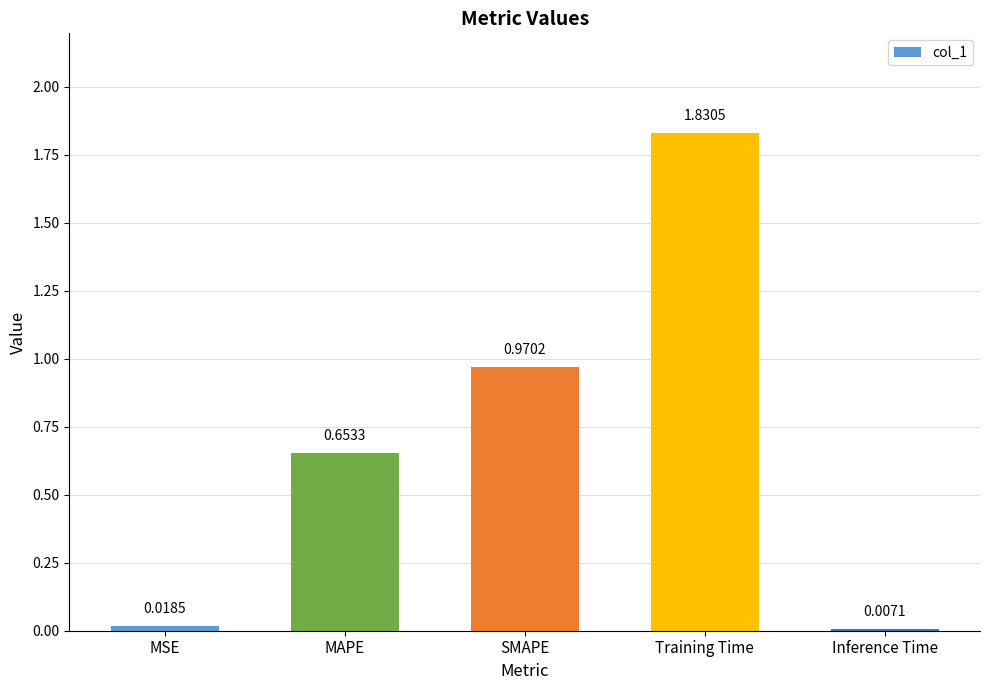

Rank the categories by value from lowest to highest.

Inference Time, MSE, MAPE, SMAPE, Training Time